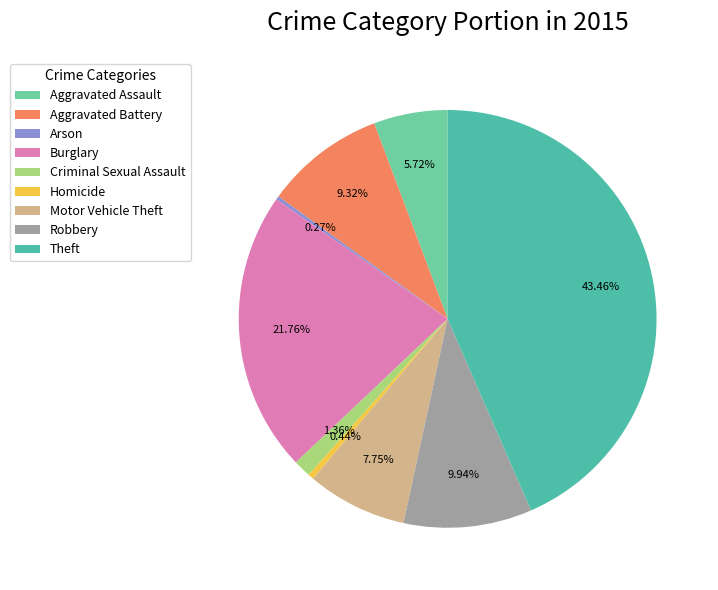

What is the largest slice in the pie chart?

Theft